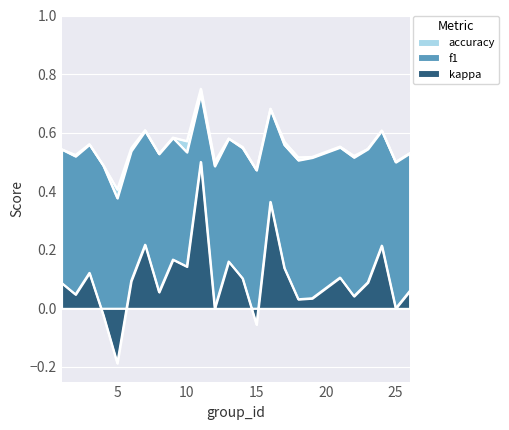

What is the lowest value of the accuracy series?

-0.2